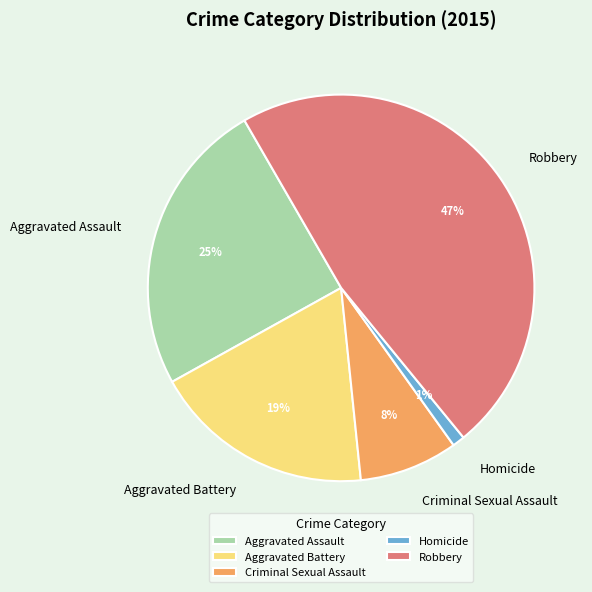

To the nearest percent, what portion does Aggravated Battery represent?

19%